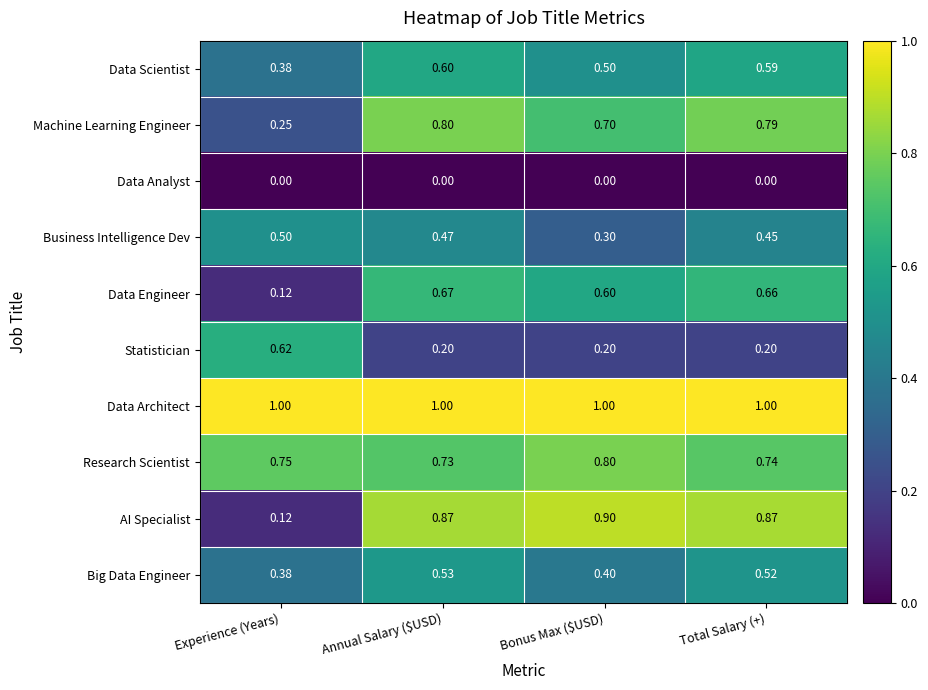

Which series has the largest range (max minus min)?

AI Specialist